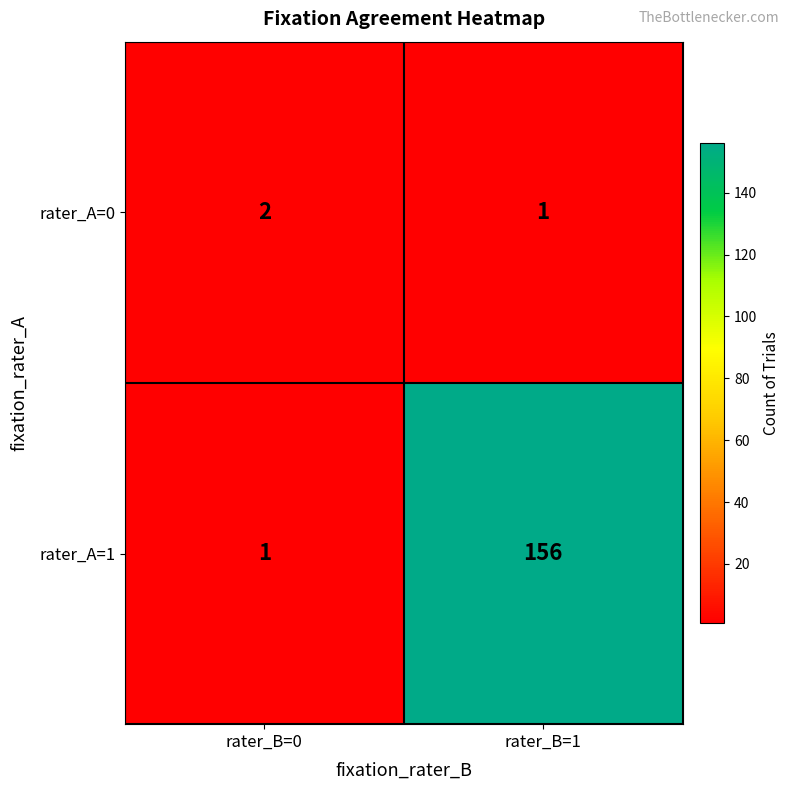

The value of rater_A=0 at rater_B=0 is 3. True or false?

False